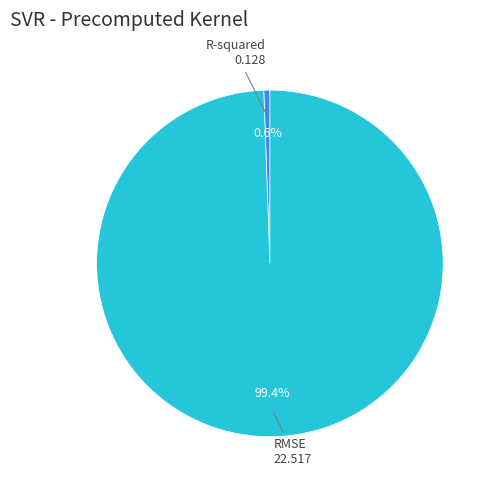

Is there any slice that represents more than half of the pie?

Yes